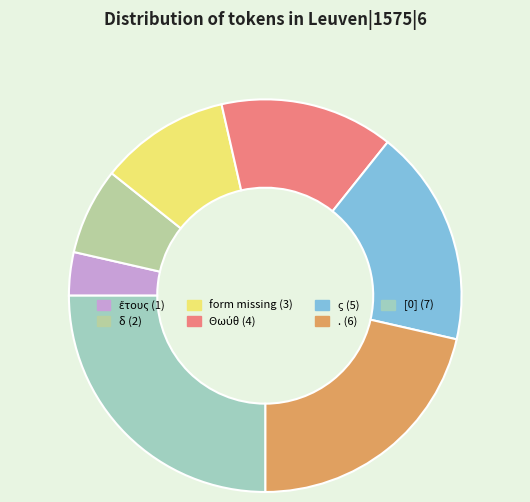

Does . (6) account for over 50% of the chart?

No